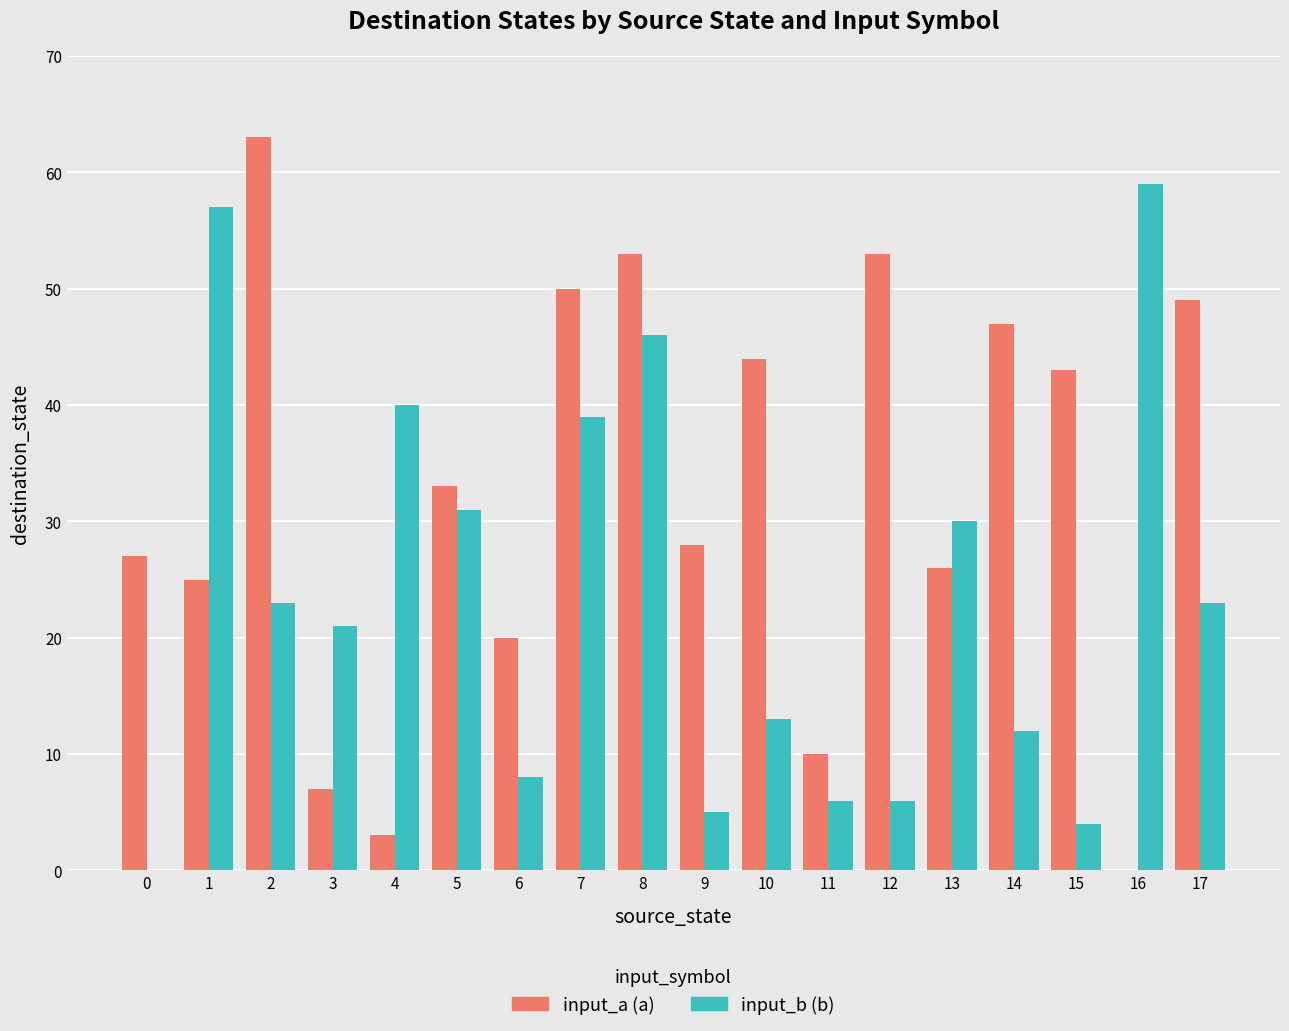

At which category is the sum across all series the highest?

8